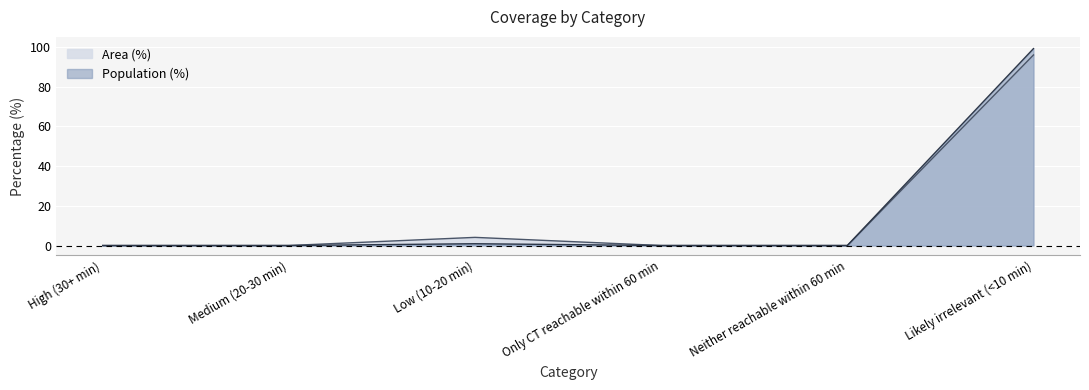

True or false: Area (%) and Population (%) intersect in this chart.

False